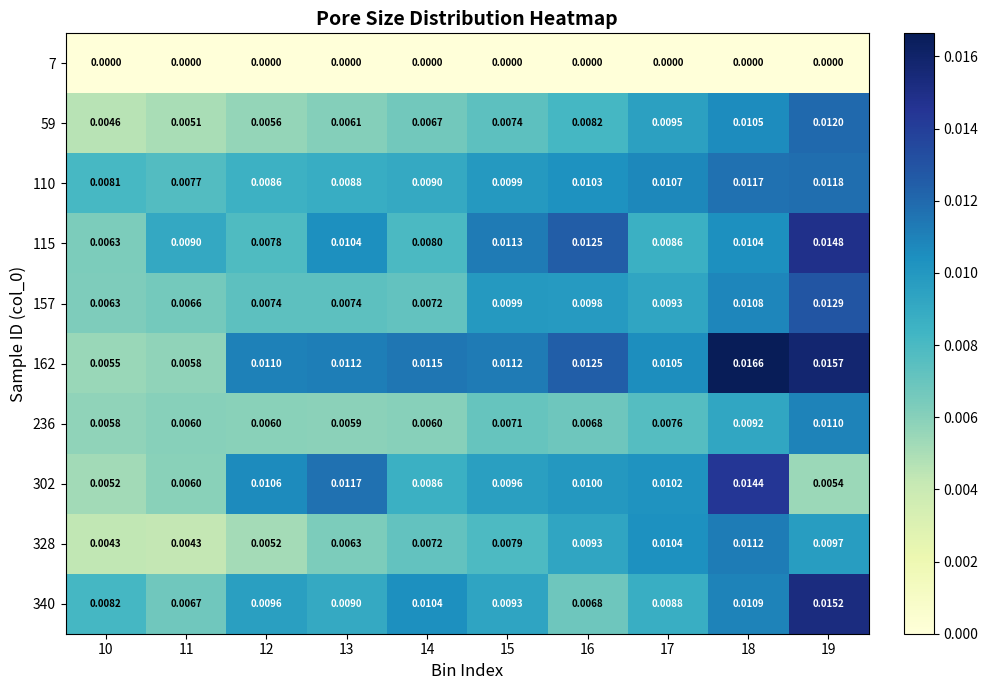

Which label corresponds to the largest value in the chart?

18